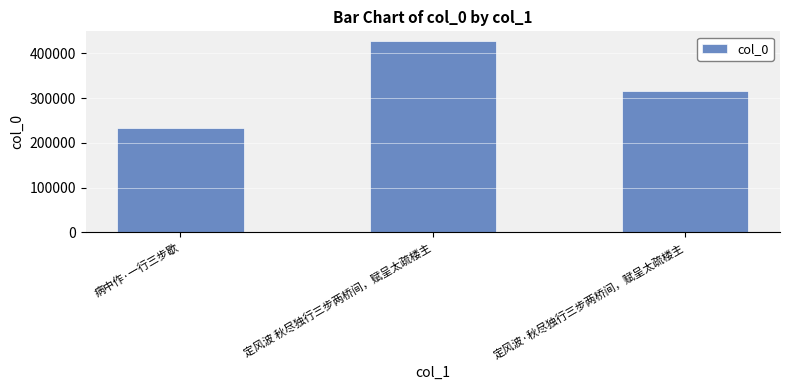

What is the label of the 1st bar from the right?

定风波·秋尽独行三步两桥间，赋呈太疏楼主